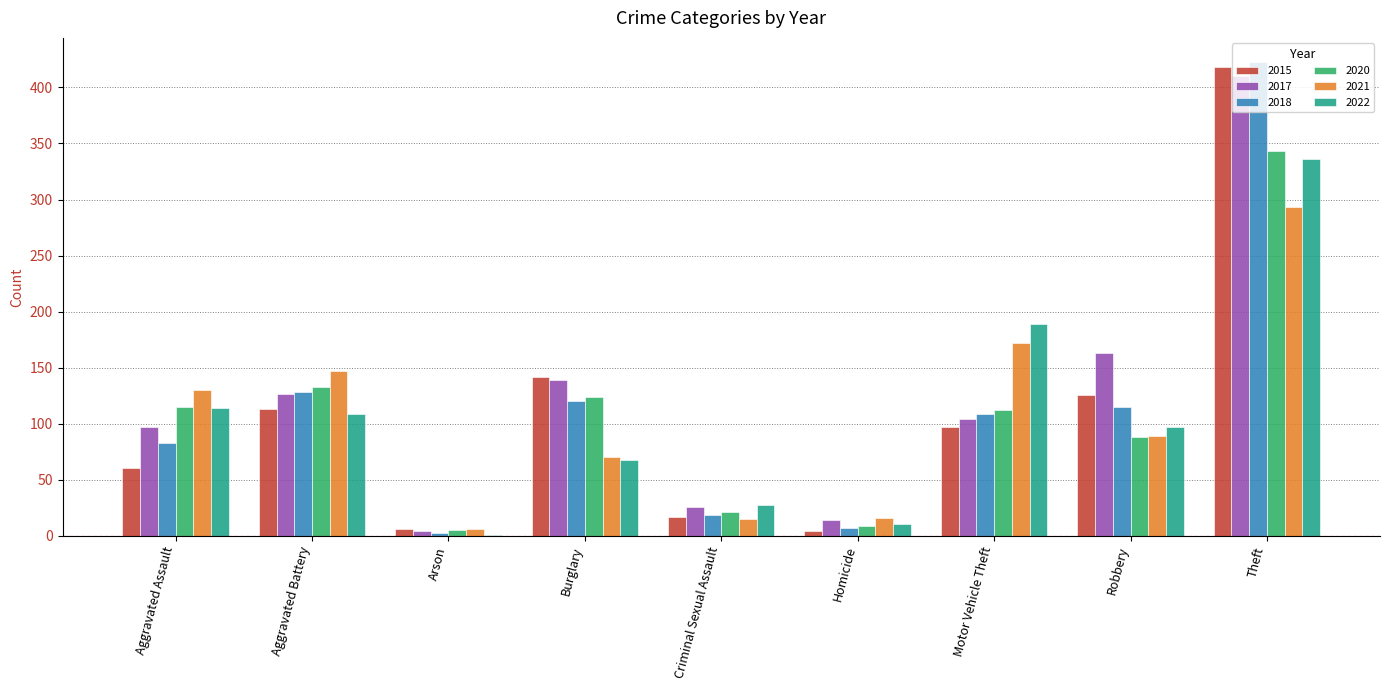

Which series changed the most between Criminal Sexual Assault and Motor Vehicle Theft?

2022